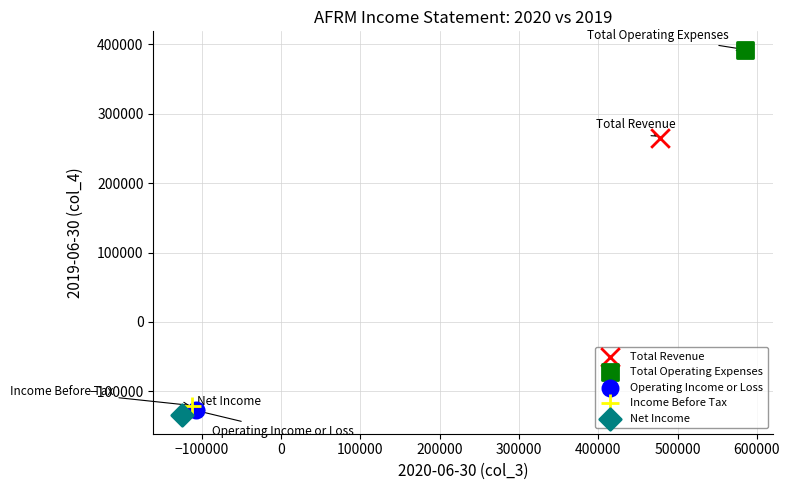

Which series contains the lowest Y value?

Net Income